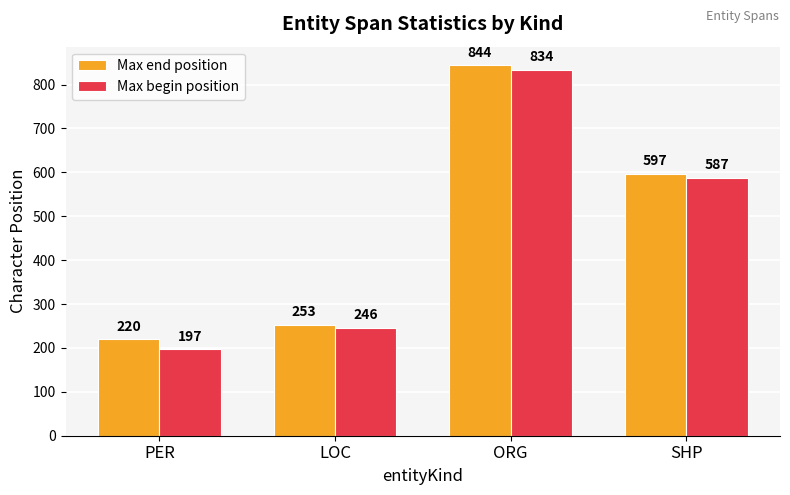

What is the greatest value displayed?

844